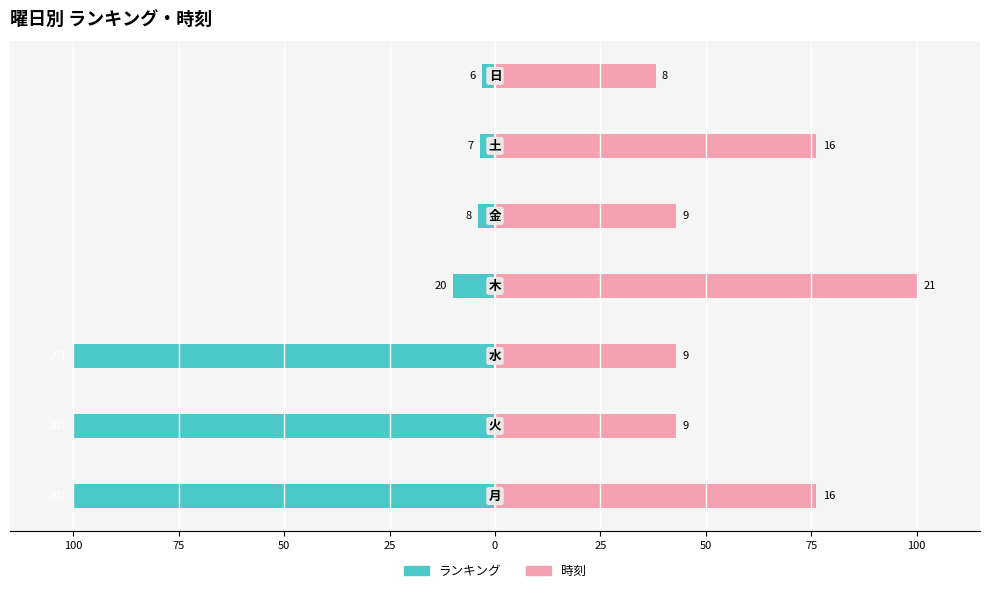

Read the 時刻 value at 50.

42.9